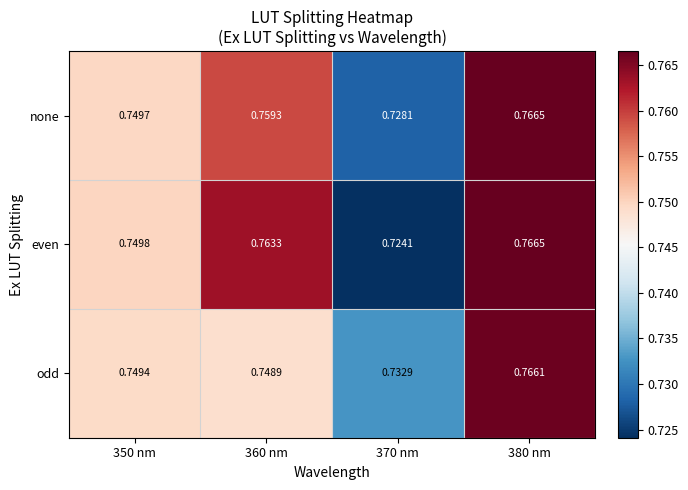

Rank the series at 370 nm from lowest to highest value.

even, none, odd